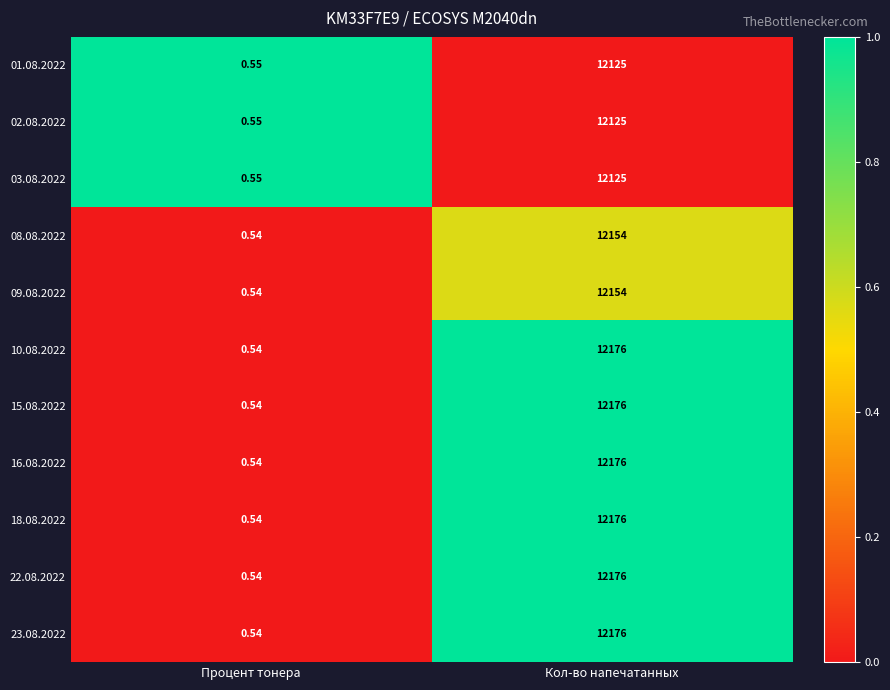

Rank the categories by 18.08.2022 value from lowest to highest.

Процент тонера, Кол-во напечатанных